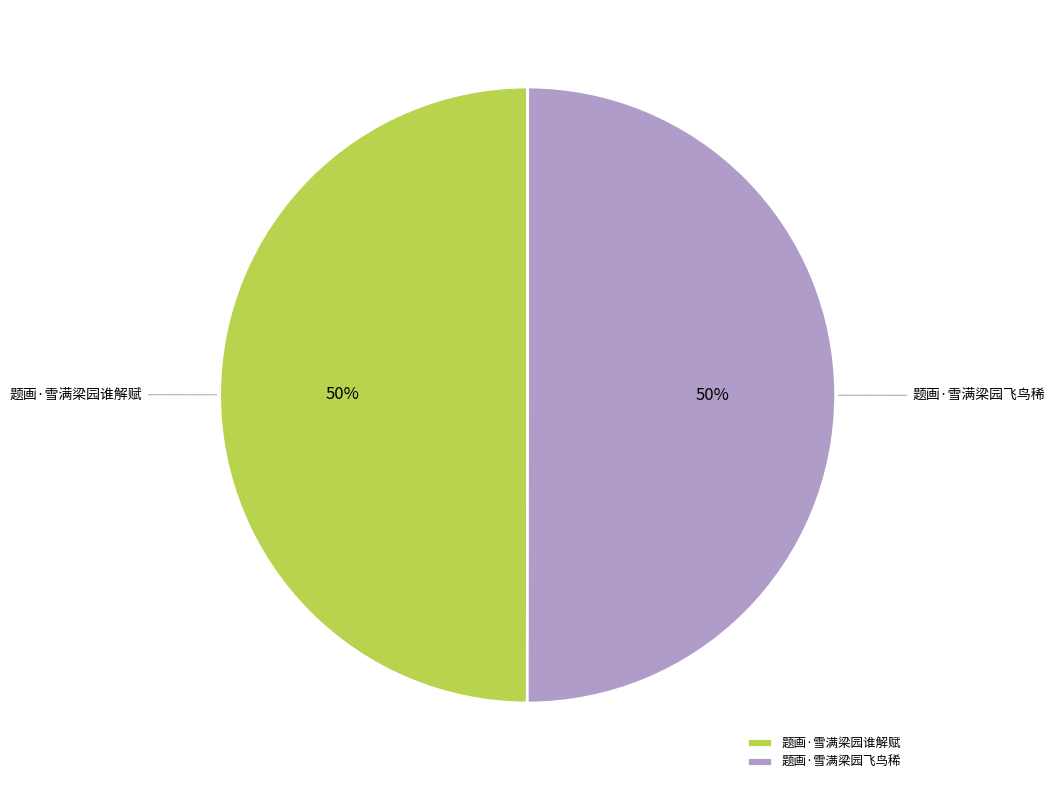

Is it true that 题画·雪满梁园飞鸟稀 is 50% of the pie?

True